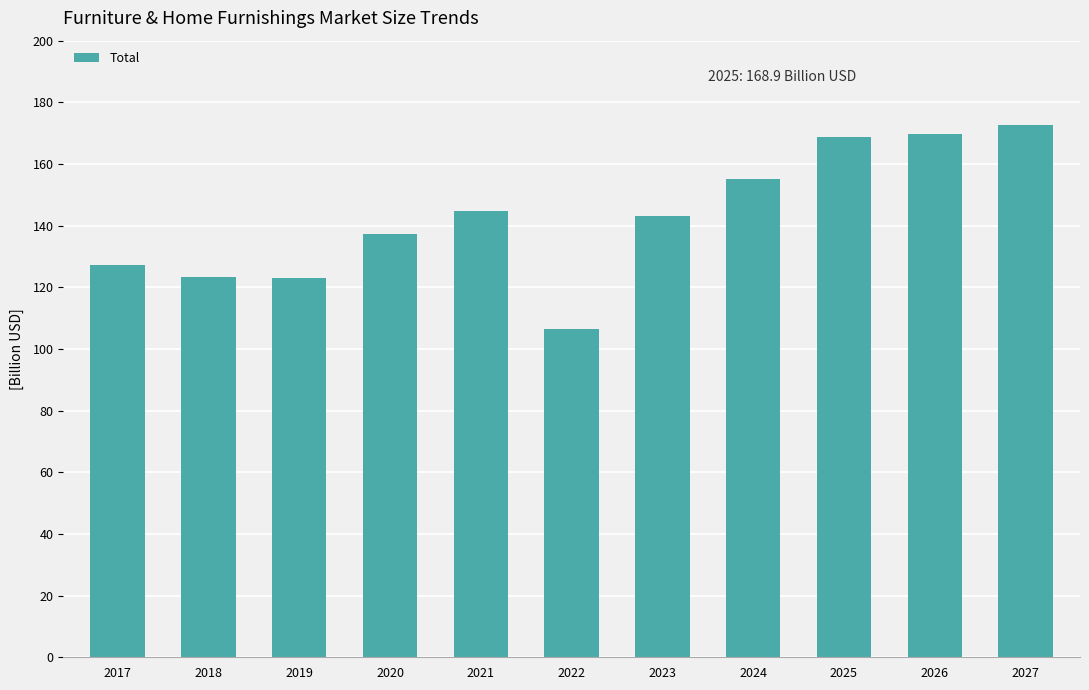

At which category does the chart reach its minimum across all series?

2022